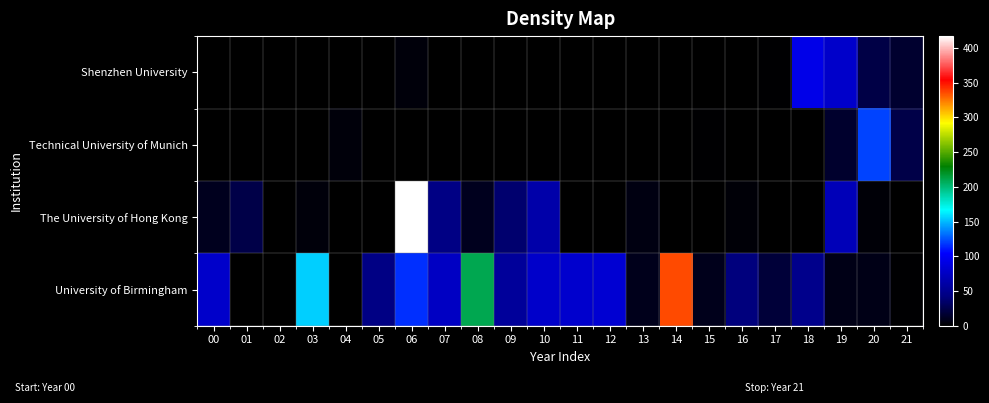

Which label corresponds to the largest value in the chart?

06